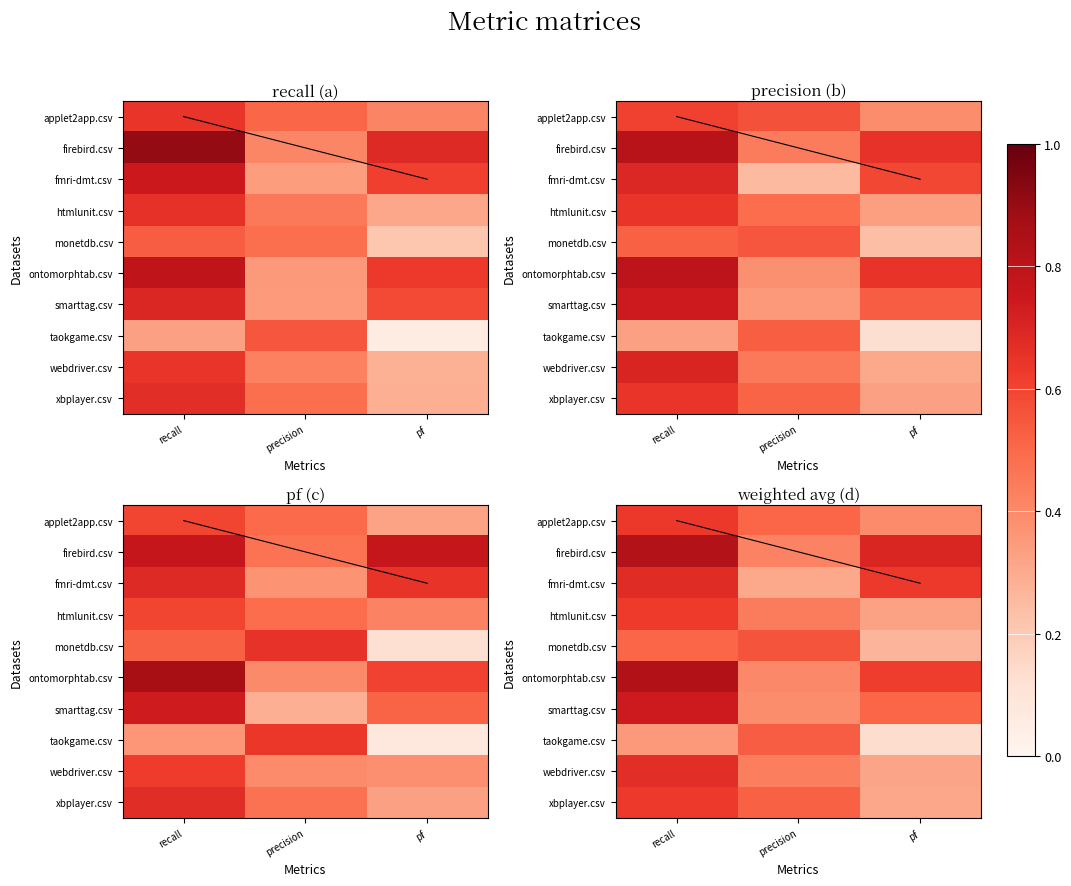

List the series in order of their peak value, lowest first.

taokgame.csv, monetdb.csv, htmlunit.csv, xbplayer.csv, applet2app.csv, webdriver.csv, fmri-dmt.csv, smarttag.csv, firebird.csv, ontomorphtab.csv